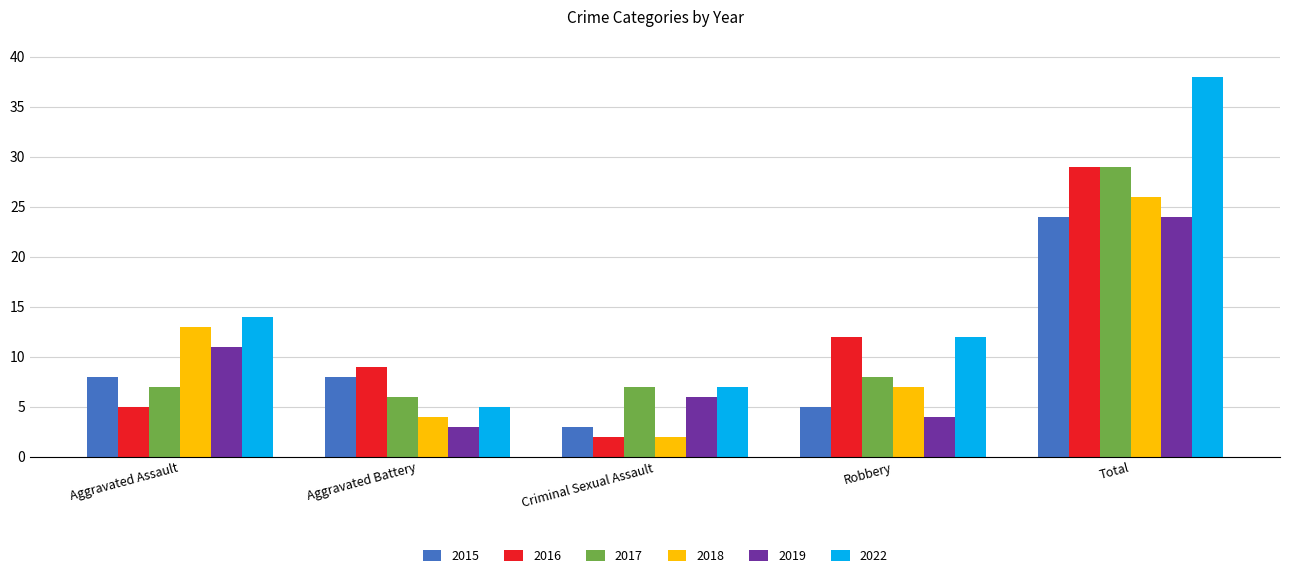

At which category does the chart reach its peak across all series?

Total